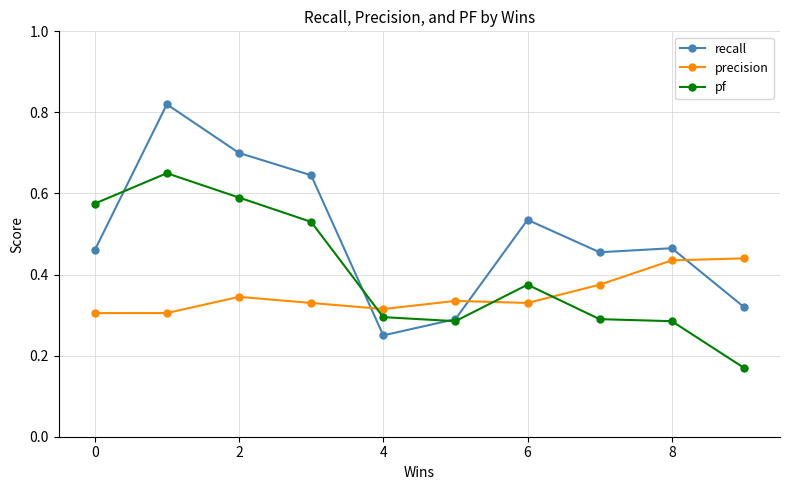

Does the chart display data point markers on the line(s)?

Yes